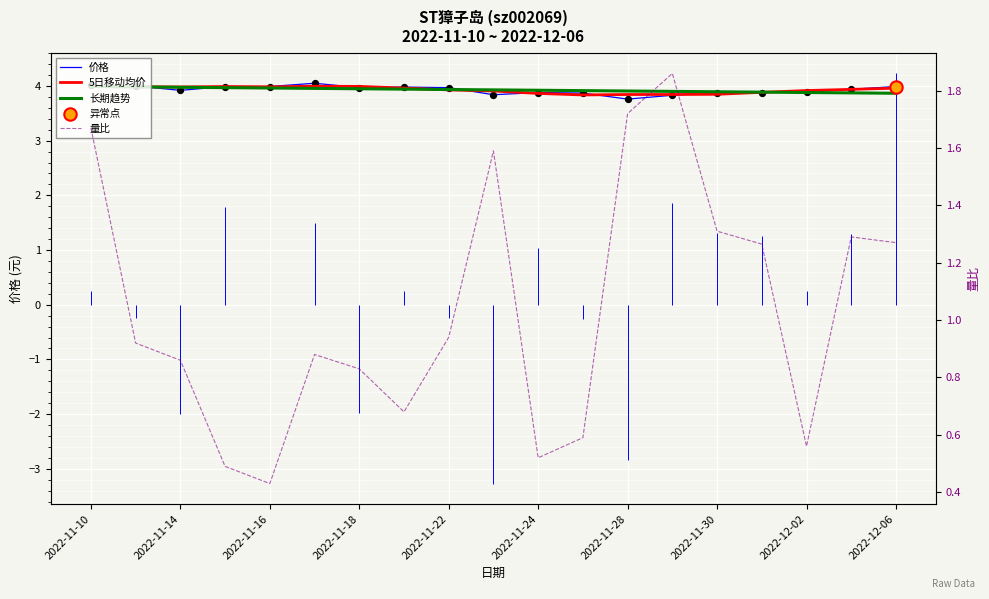

At how many categories does at least one series exceed 3?

19